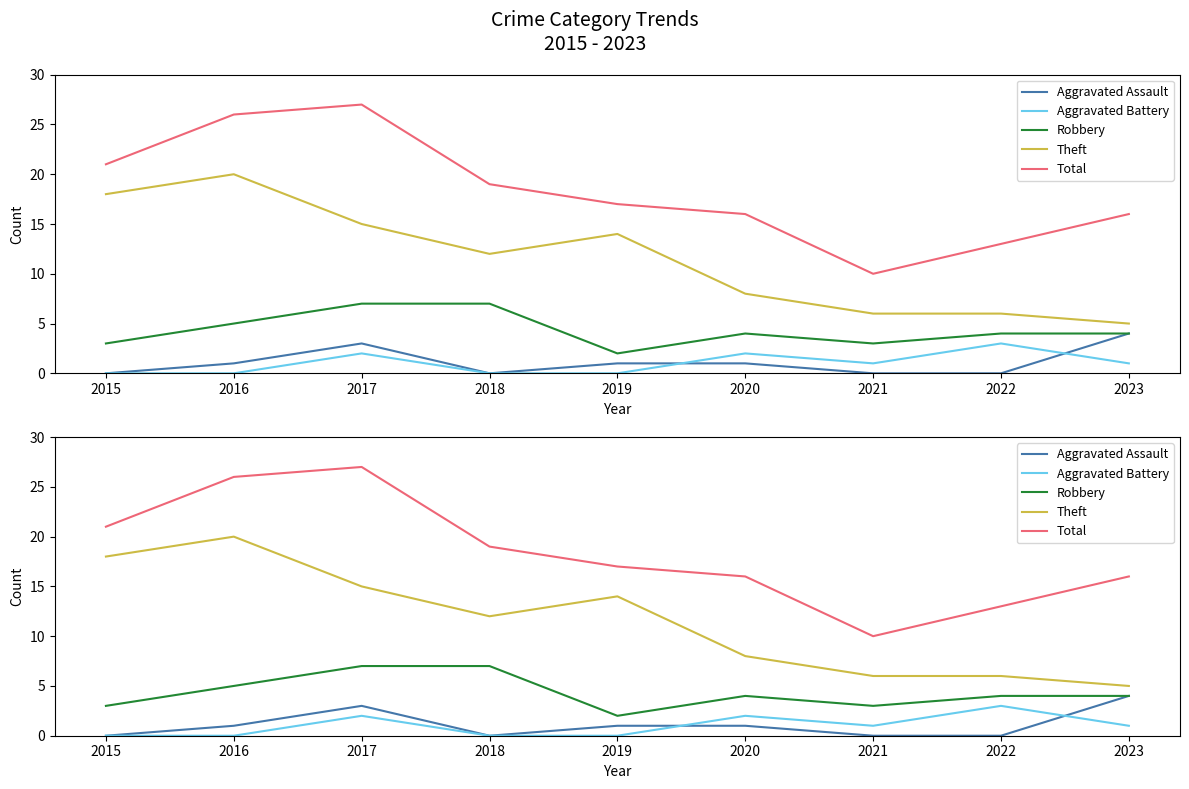

The Aggravated Battery series shows 1 at 2023. True or false?

True